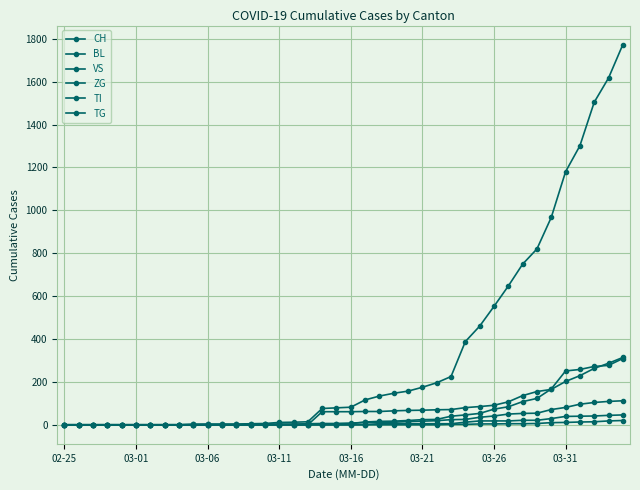

How many series are shown in this chart?

6